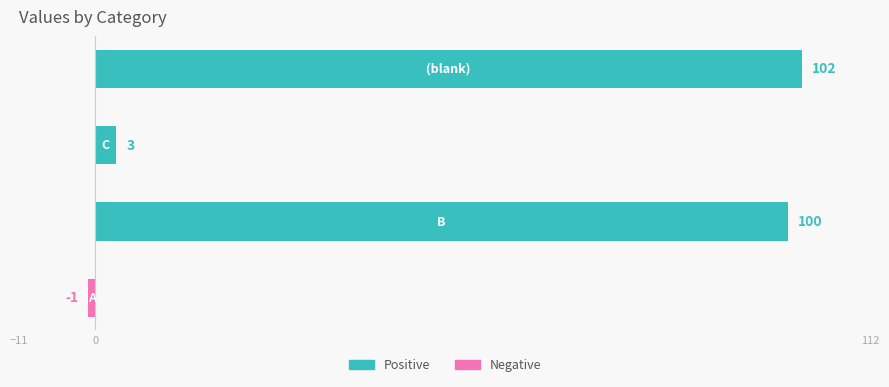

What is the difference between the maximum and minimum values?

103